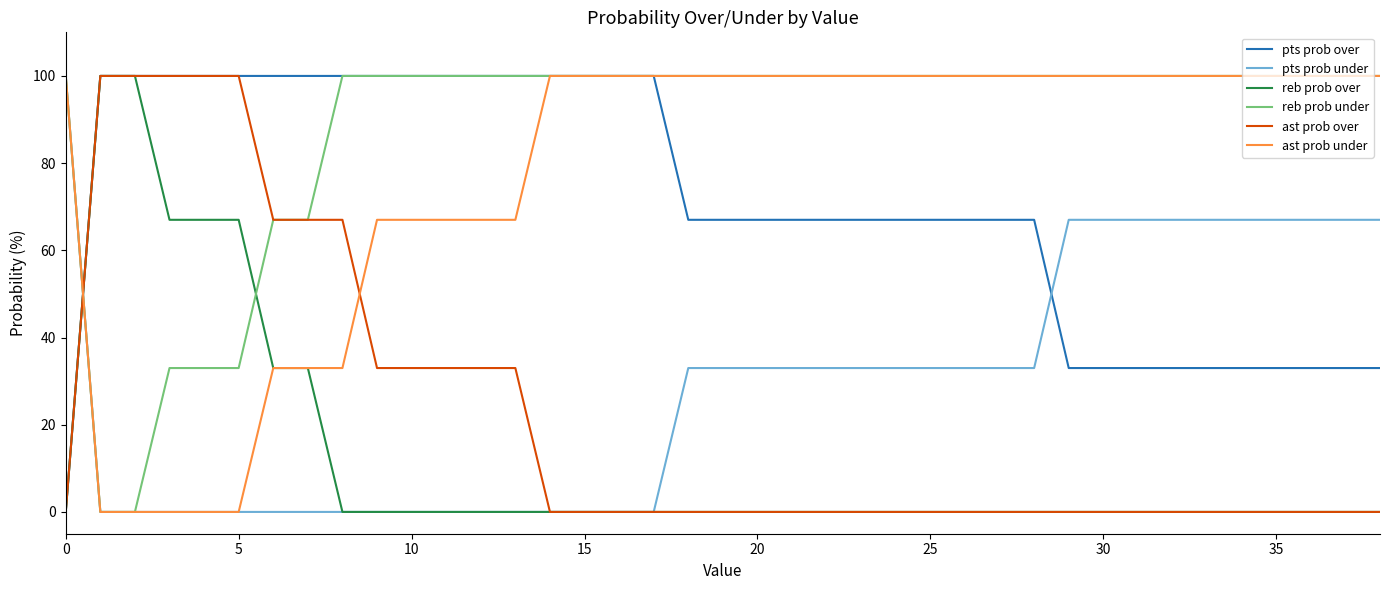

Which series has the largest total across all categories?

reb prob under